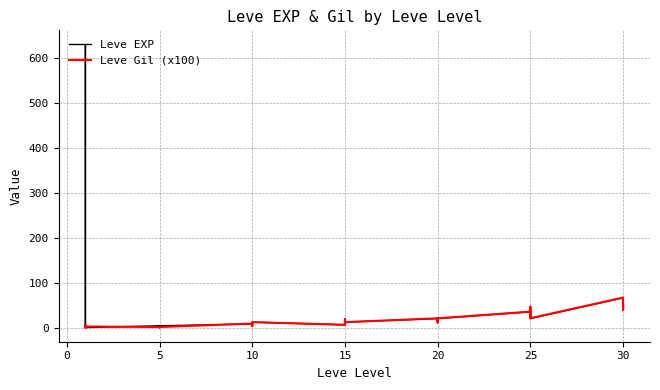

What is the sum of all Leve Gil (x100) values?

698.7